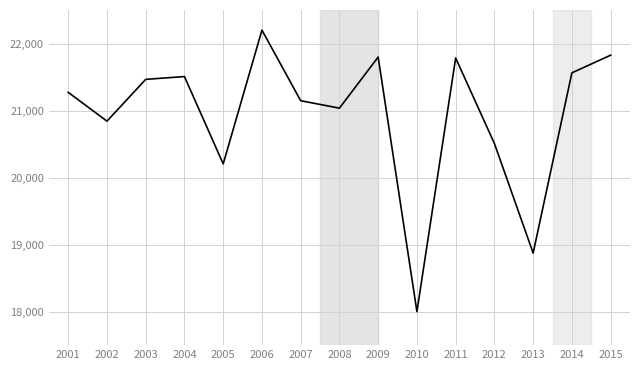

The value at 2008 is 35029.1. True or false?

False